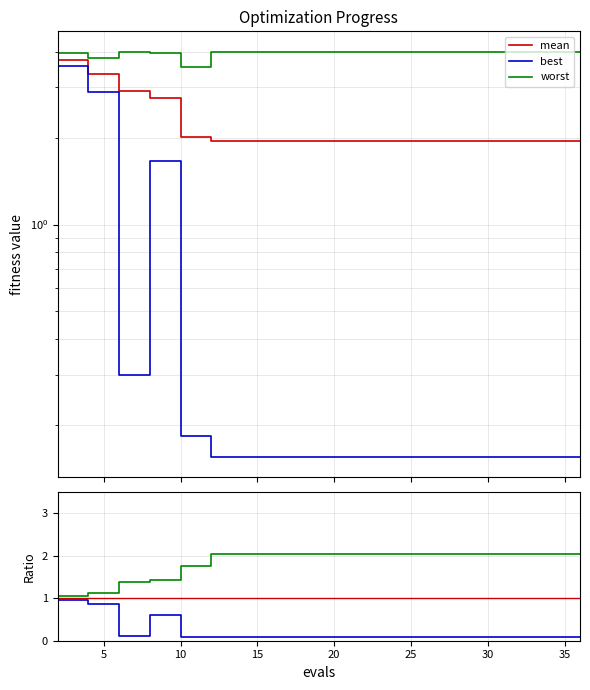

What is the value of the worst point at the 5th from the left?

3.5